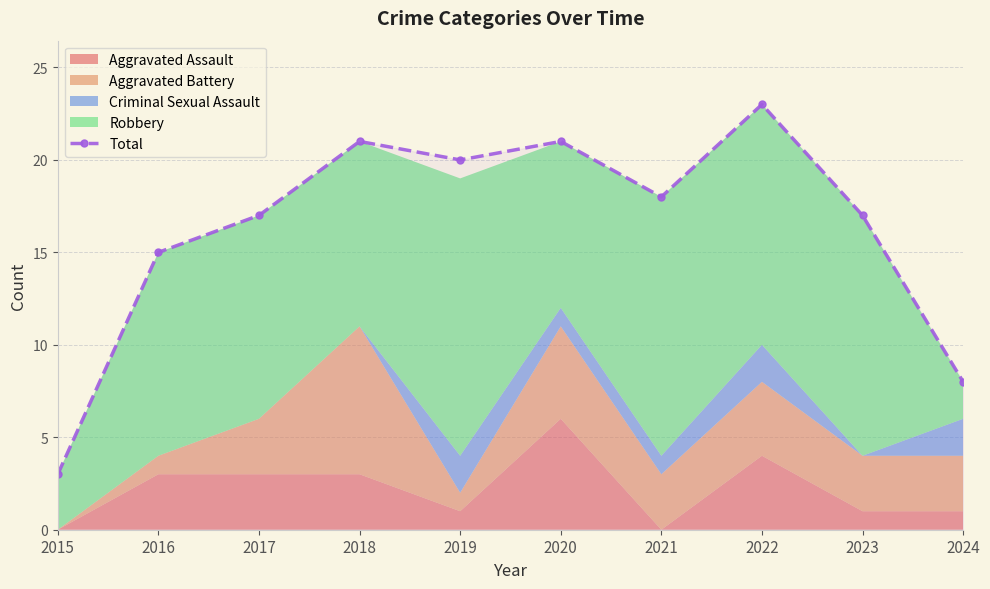

Rank the categories by value from lowest to highest.

2015, 2024, 2016, 2017, 2023, 2021, 2019, 2018, 2020, 2022